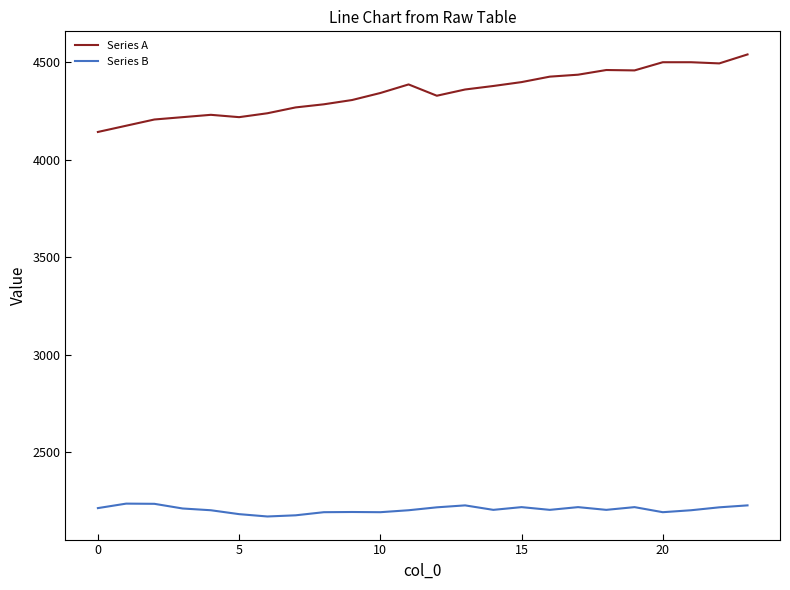

What is the maximum value shown in the chart?

4541